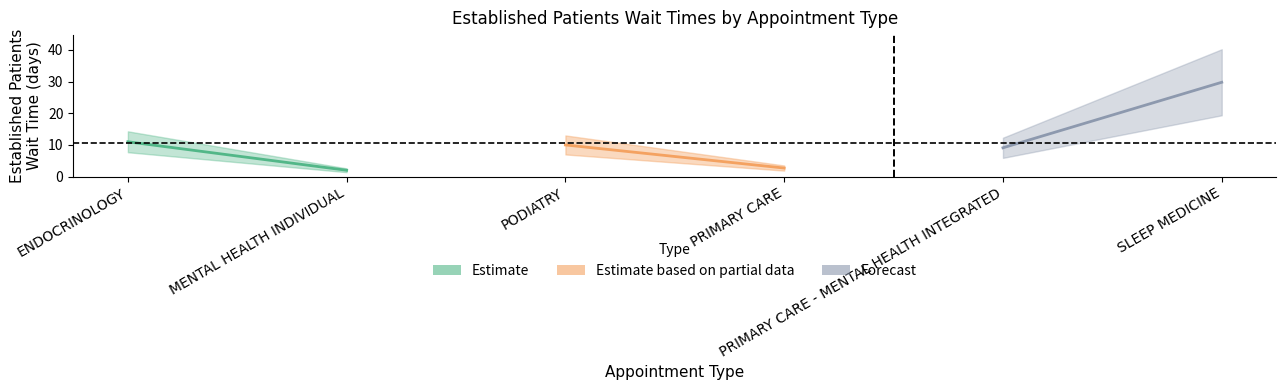

What is the average value of the Forecast series?

19.4